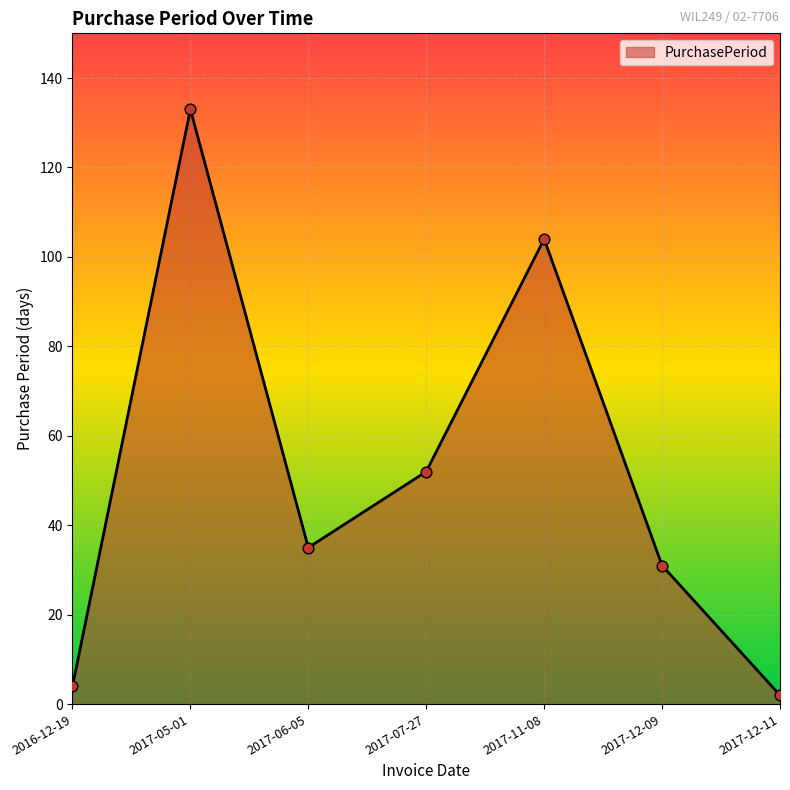

What is the ratio of the value at 2017-12-09 to the value at 2017-11-08?

0.3